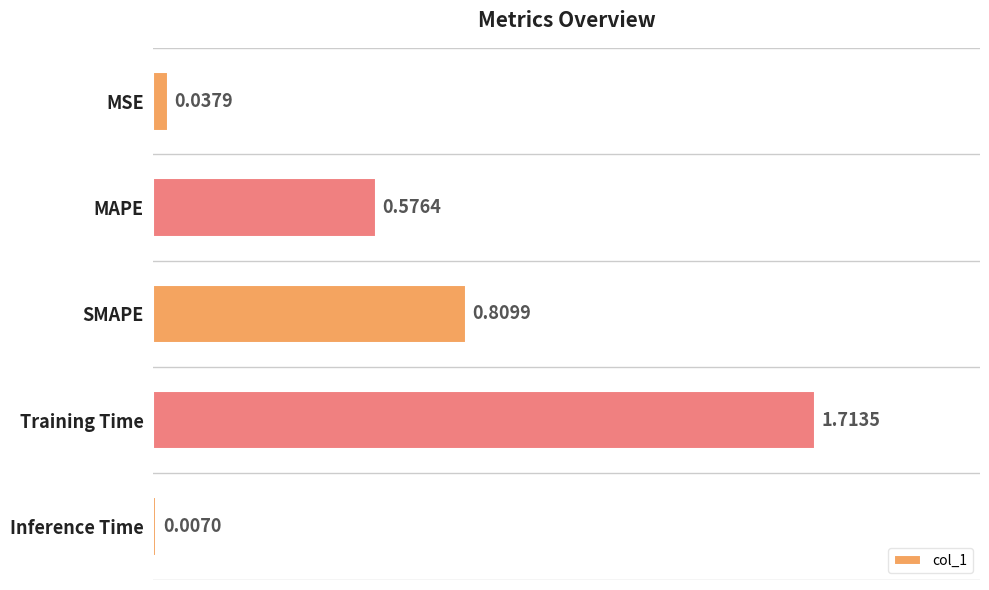

At which label is the value closest to 0?

Inference Time